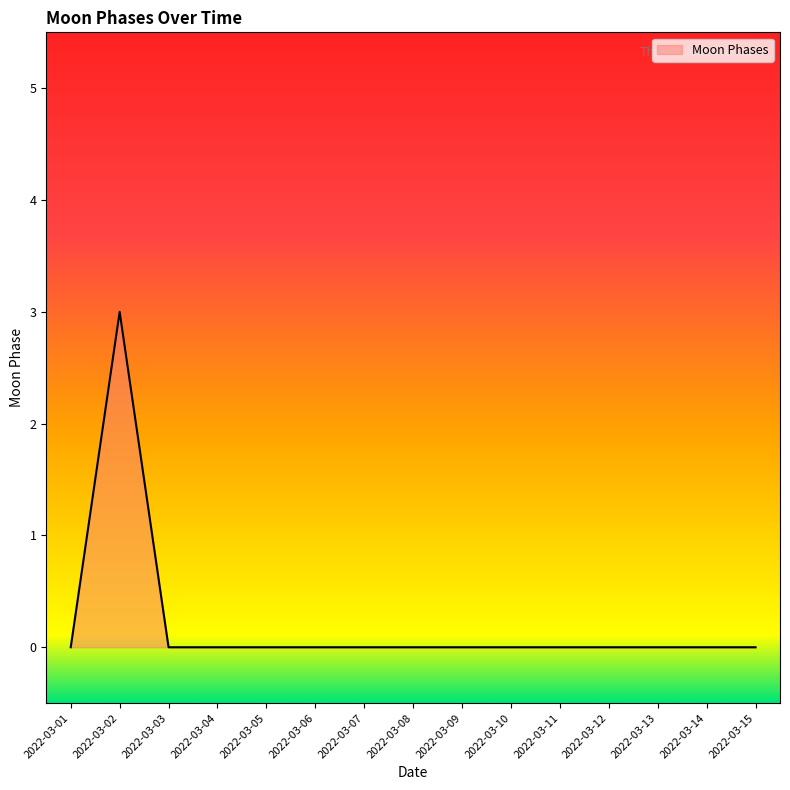

How many lines are shown in the chart?

1